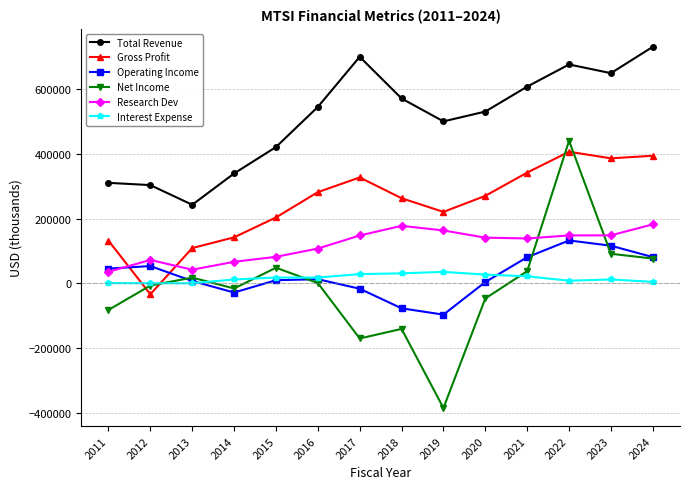

The value of Total Revenue at 2019 is 499700. True or false?

True